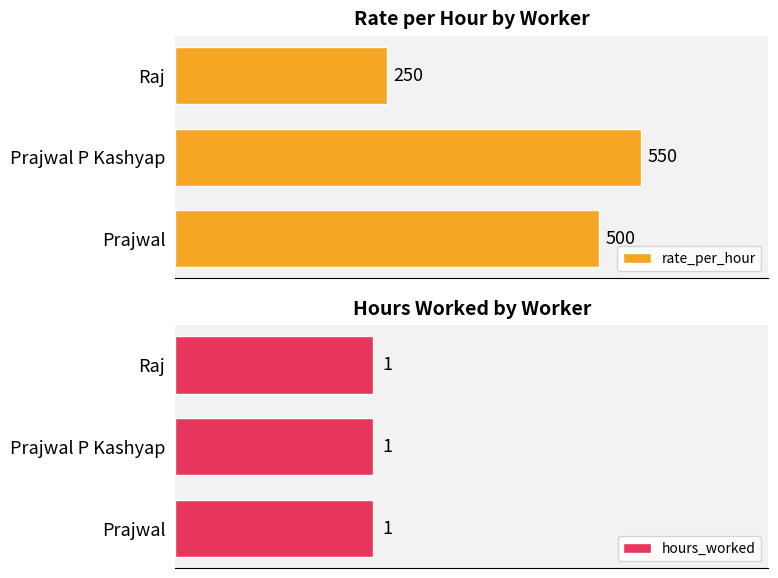

Which category has the highest value in the rate_per_hour series?

Prajwal P Kashyap